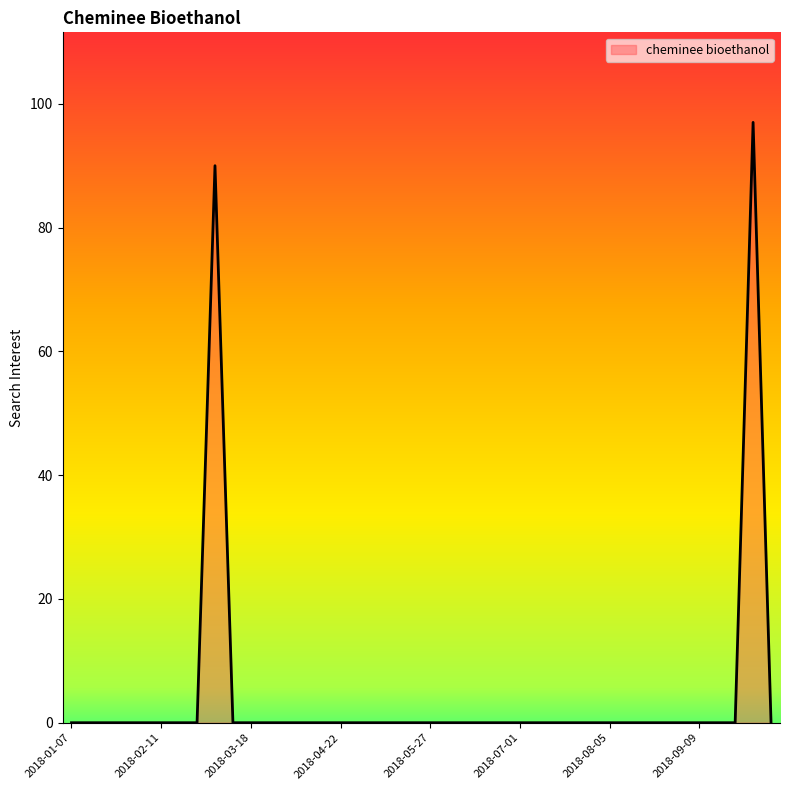

What is the greatest value displayed?

97